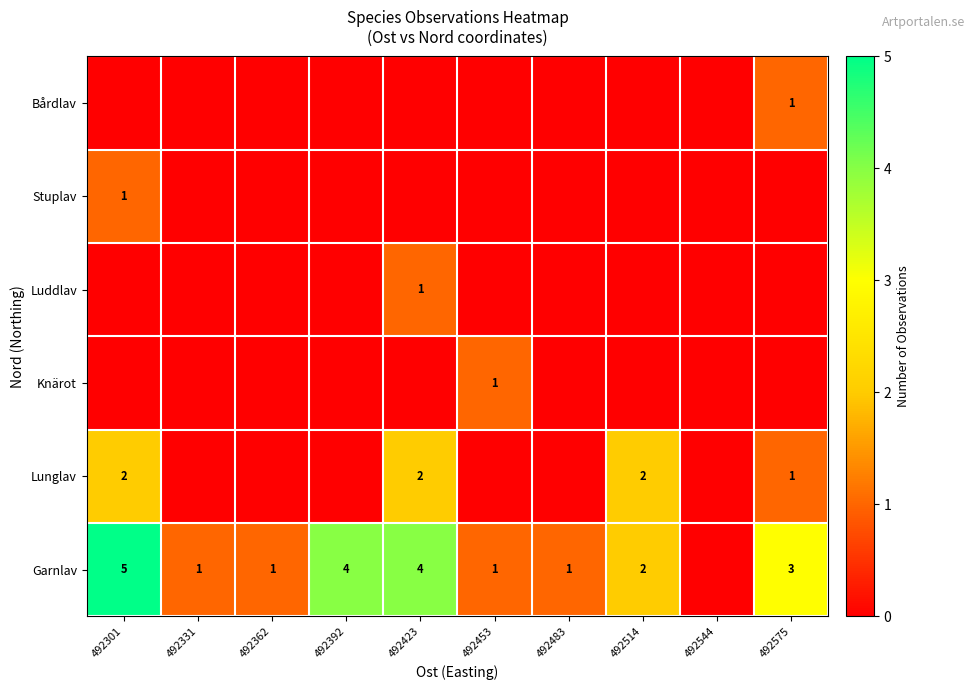

At which category does the chart reach its minimum across all series?

492544